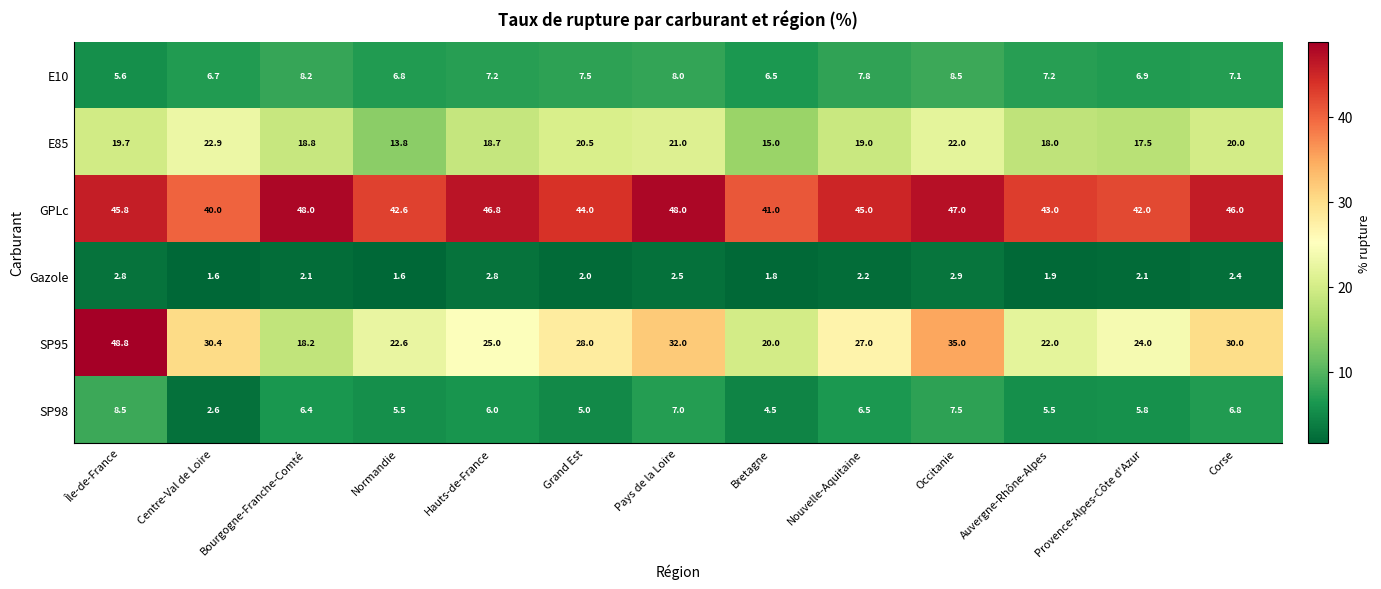

At which label does E85 first exceed 19?

Île-de-France